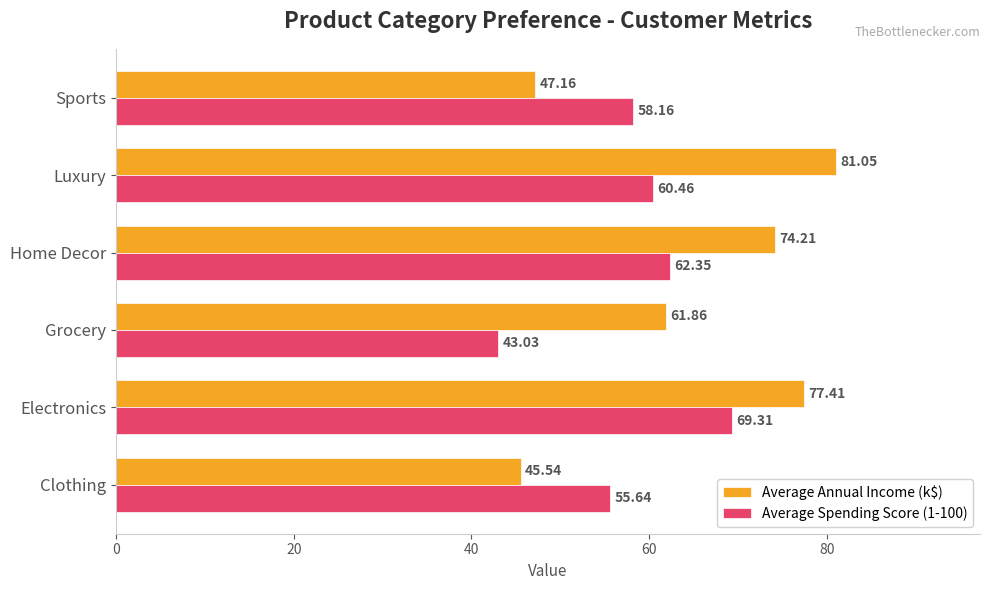

Is the value of Average Spending Score (1-100) at Clothing greater than the value of Average Annual Income (k$) at Electronics?

No